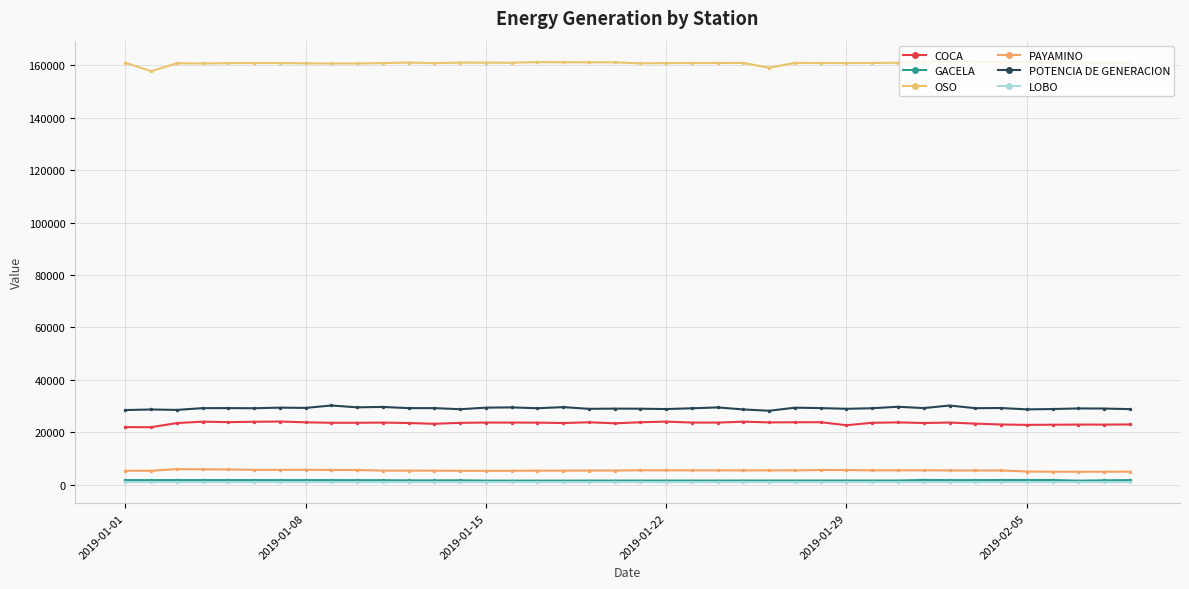

Where is the first local maximum for OSO?

2019-01-15